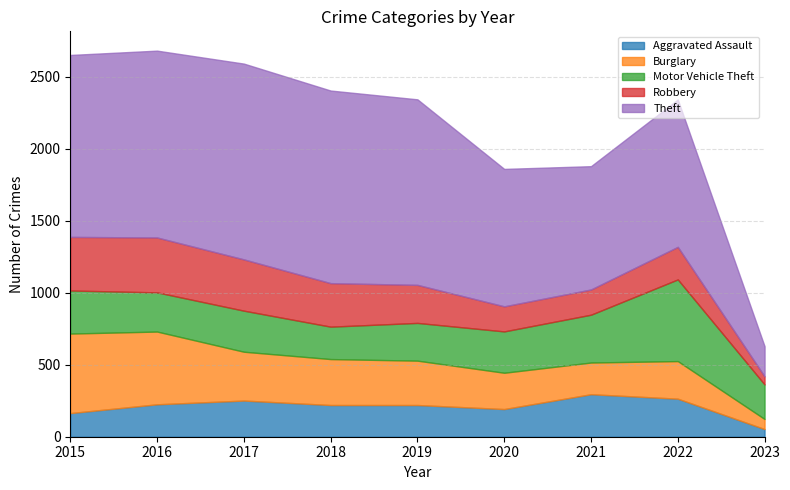

What is the total value across all series at 2015?

2650